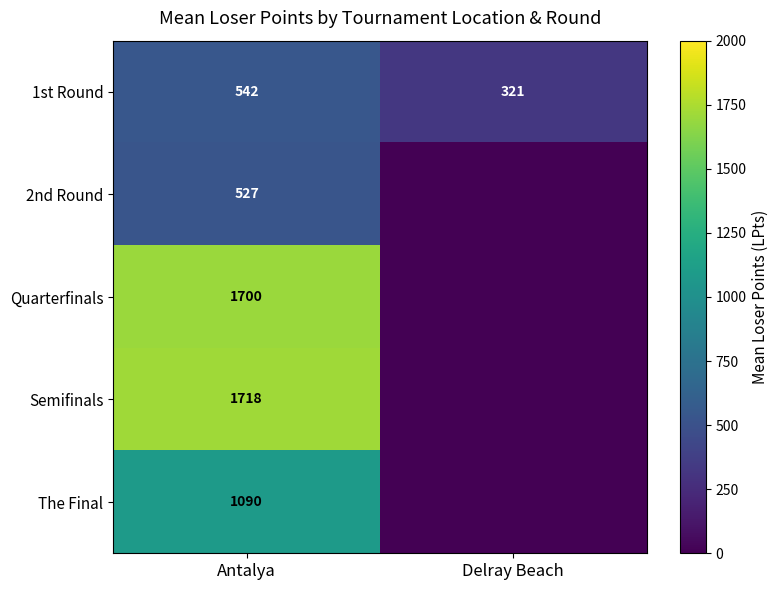

How many data points in 1st Round are less than 542?

1